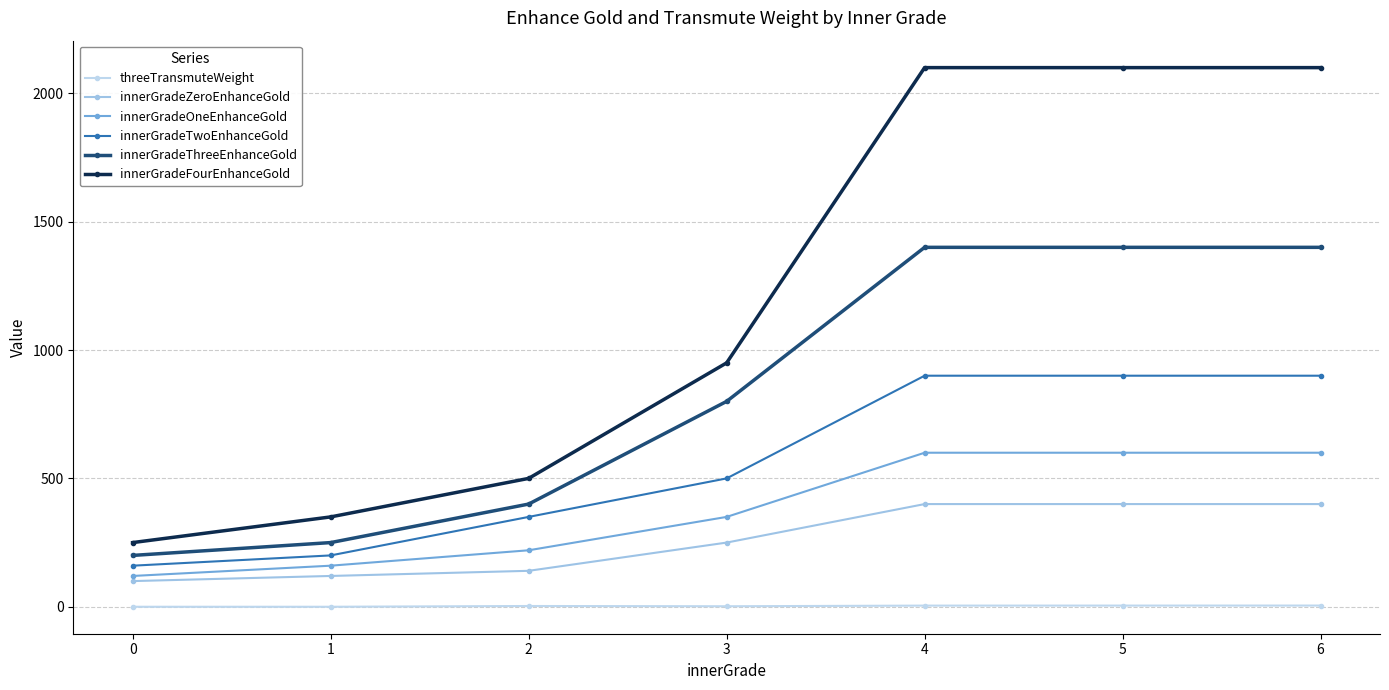

What is the difference between the maximum and minimum values in the innerGradeOneEnhanceGold series?

480.0